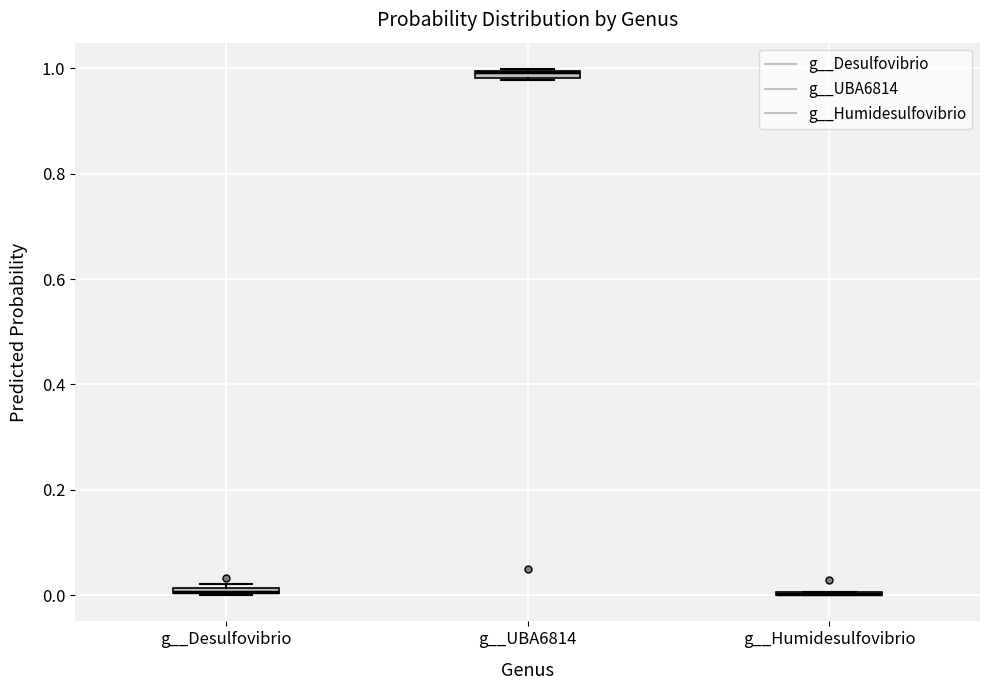

Where is the lower edge of the box for g__Desulfovibrio on the y-axis? The values are not printed on the chart, so give them approximately, as read against the axis.

0.00